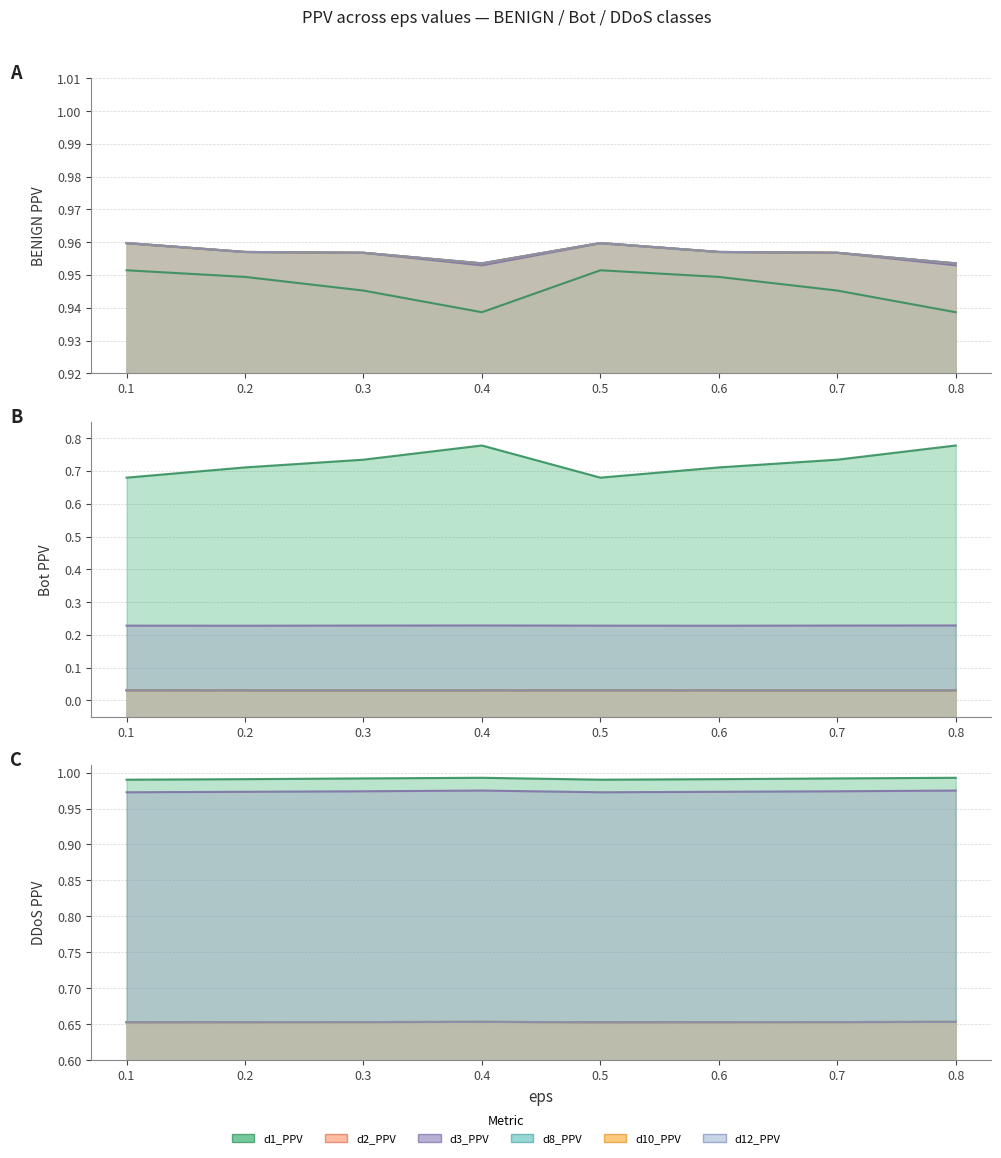

Count the d8_PPV values in the range 0 to 1.

8